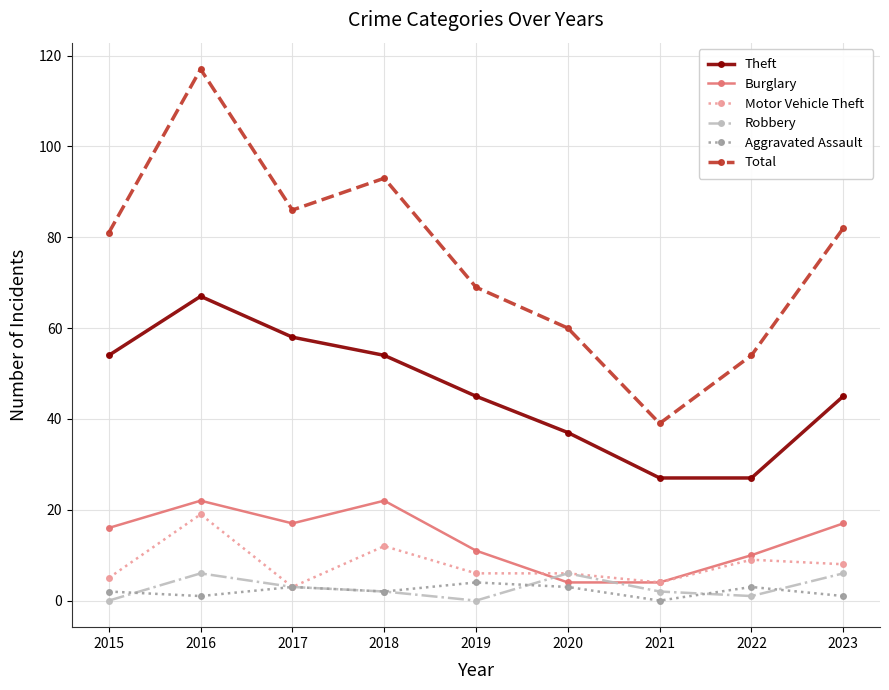

True or false: Burglary has a value of 35 at 2016.

False